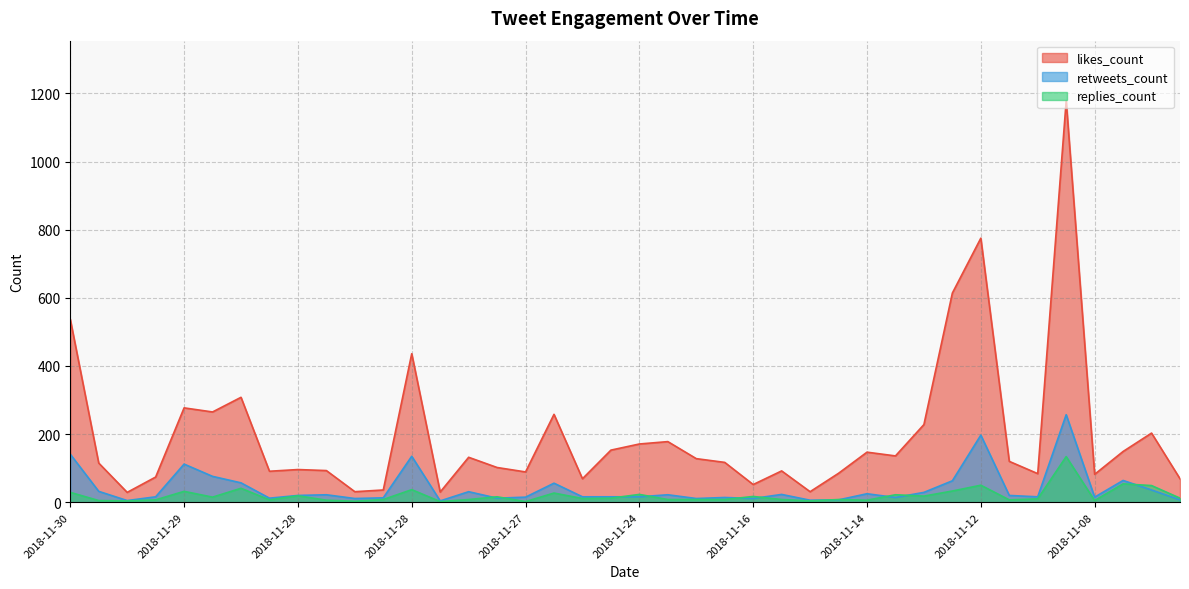

What is the difference between the replies_count values at 2018-11-28 and 2018-11-15?

3